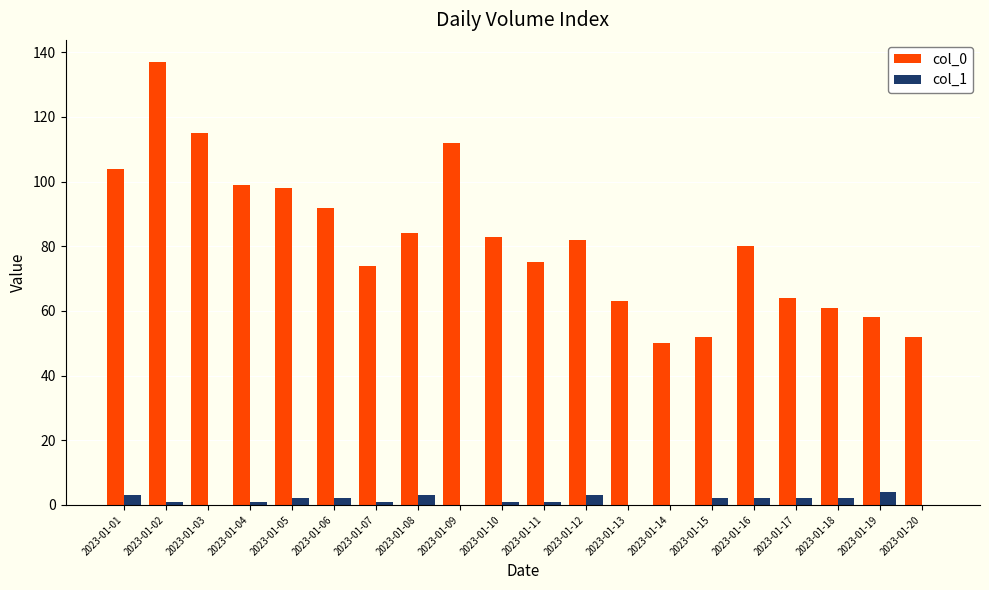

Are the bars horizontal?

No